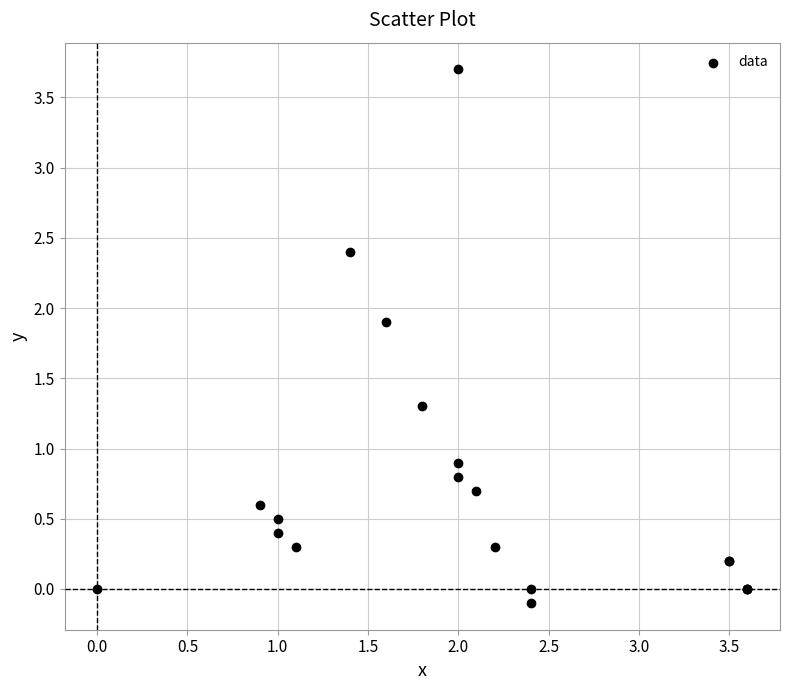

What Y value in the scatter plot is closest to 1?

0.9